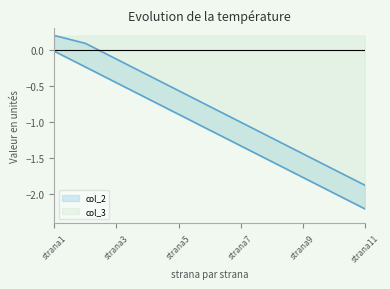

True or false: col_3 has a value of -0.7 at strana9.

False